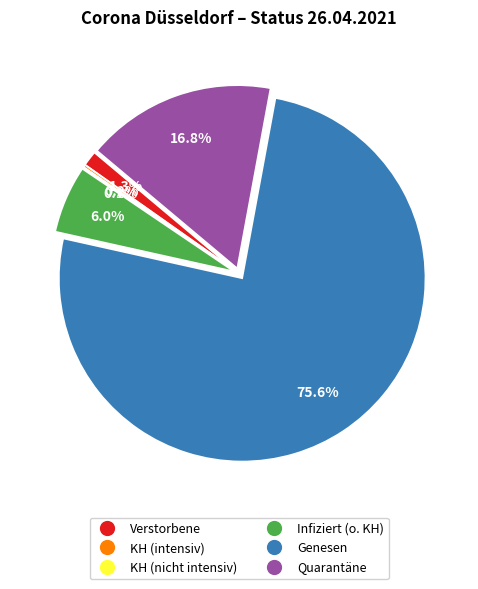

What is the majority slice?

Genesen